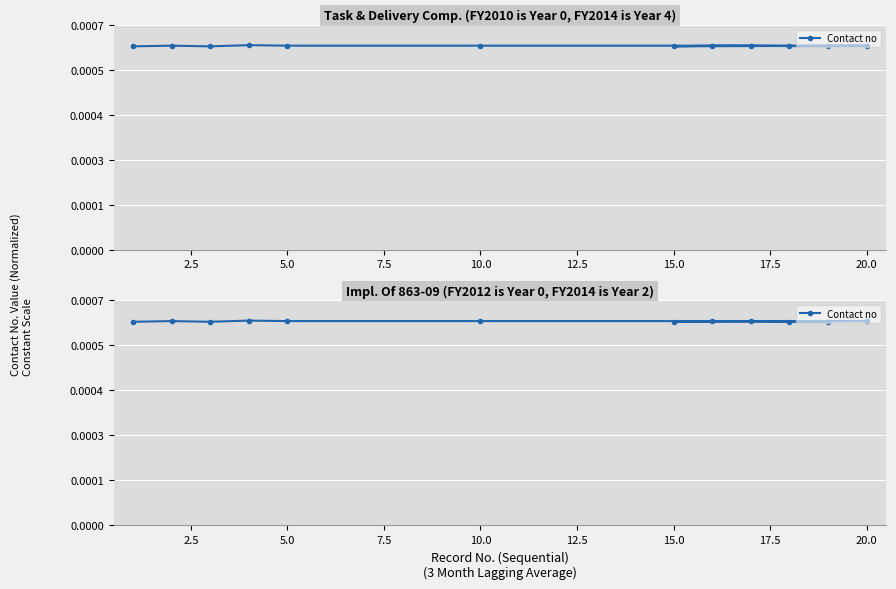

How many distinct data groups are displayed?

1